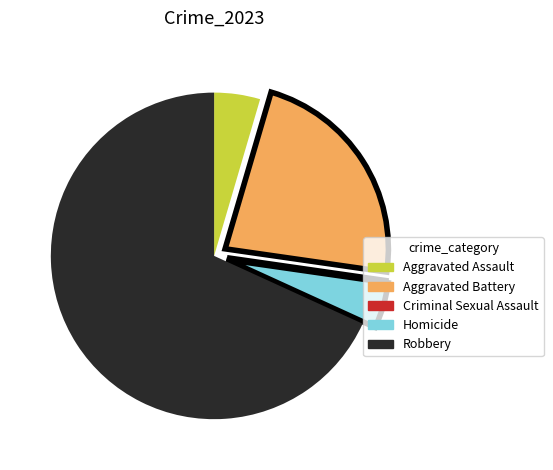

Combined, do Aggravated Battery and Aggravated Assault account for over 50%?

No